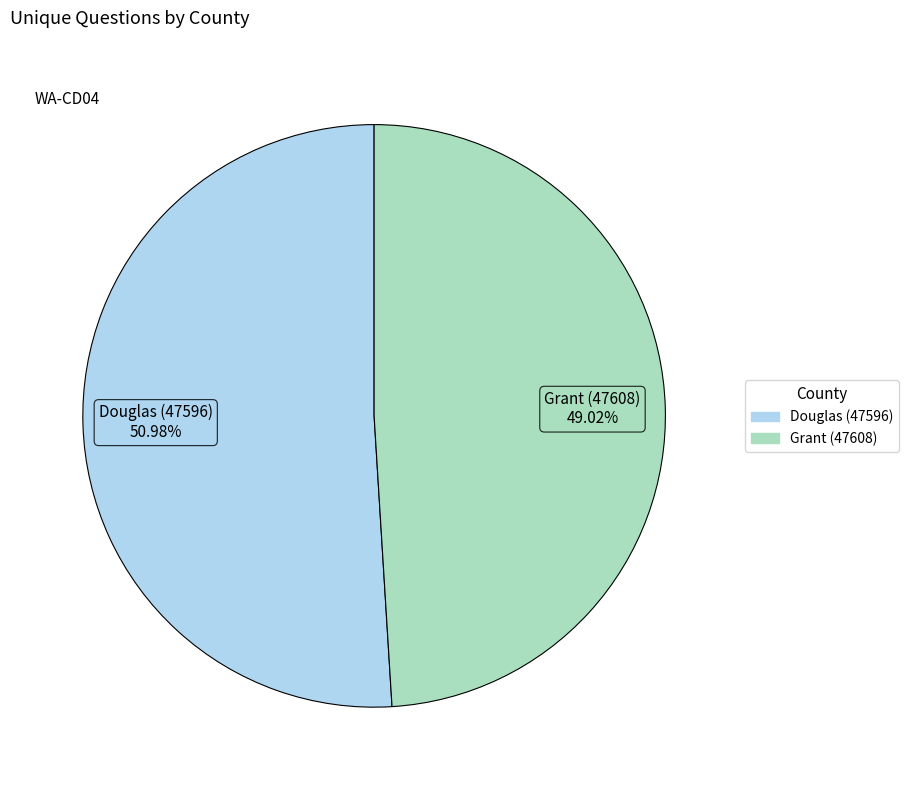

To the nearest percent, what is the difference between the Douglas (47596) and Grant (47608) slice percentages?

2%